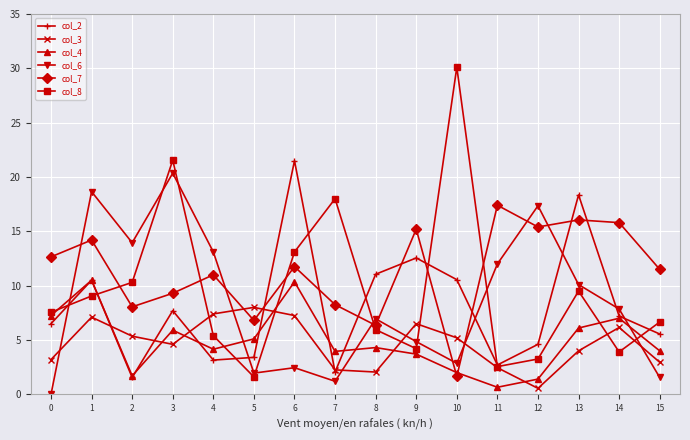

Which series has the widest spread of values?

col_8